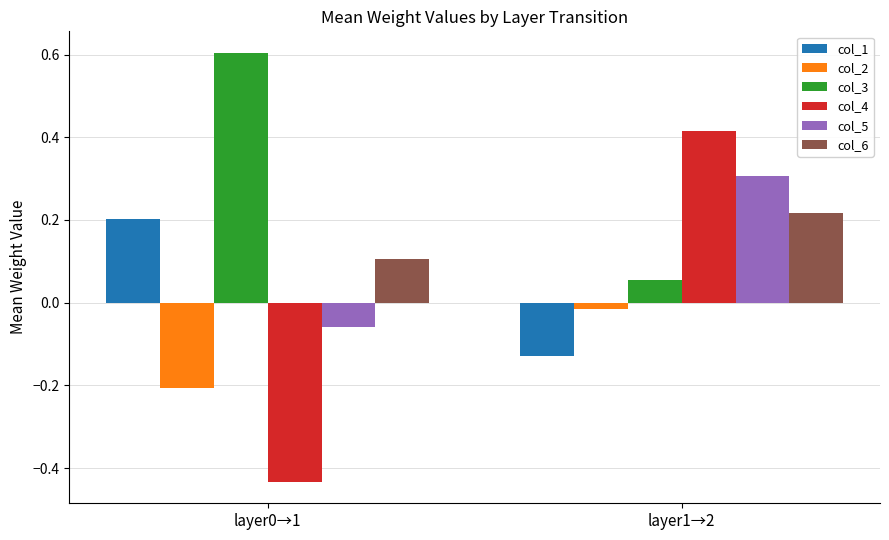

At which category is the sum across all series the highest?

layer1→2